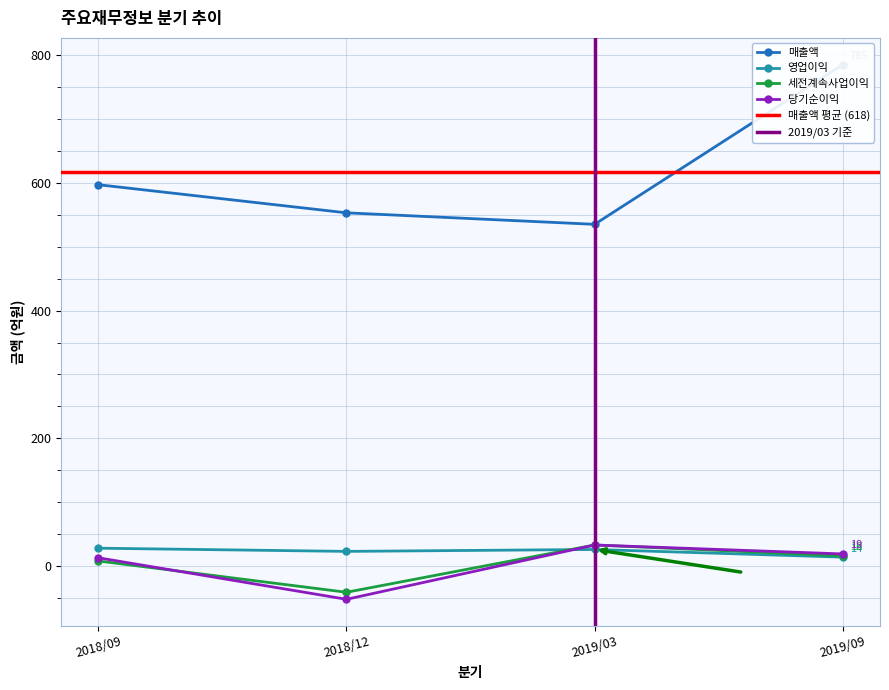

Between 2018/12 and 2019/09, which is larger?

2019/09